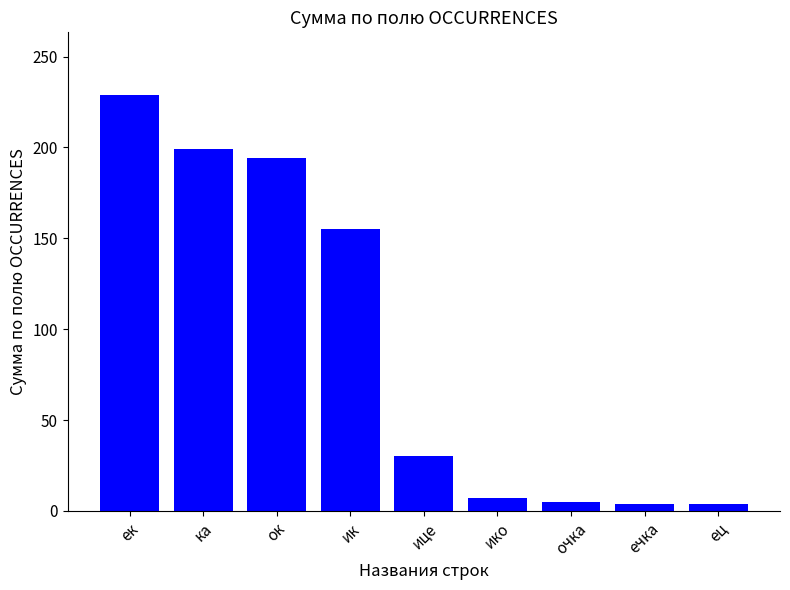

What is the average value?

92